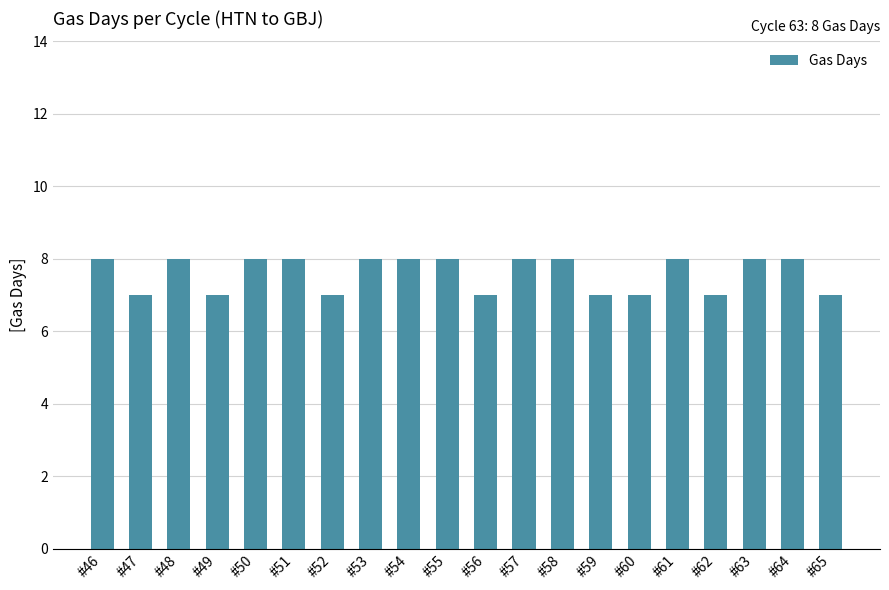

What is the change in value from #49 to #58?

+1